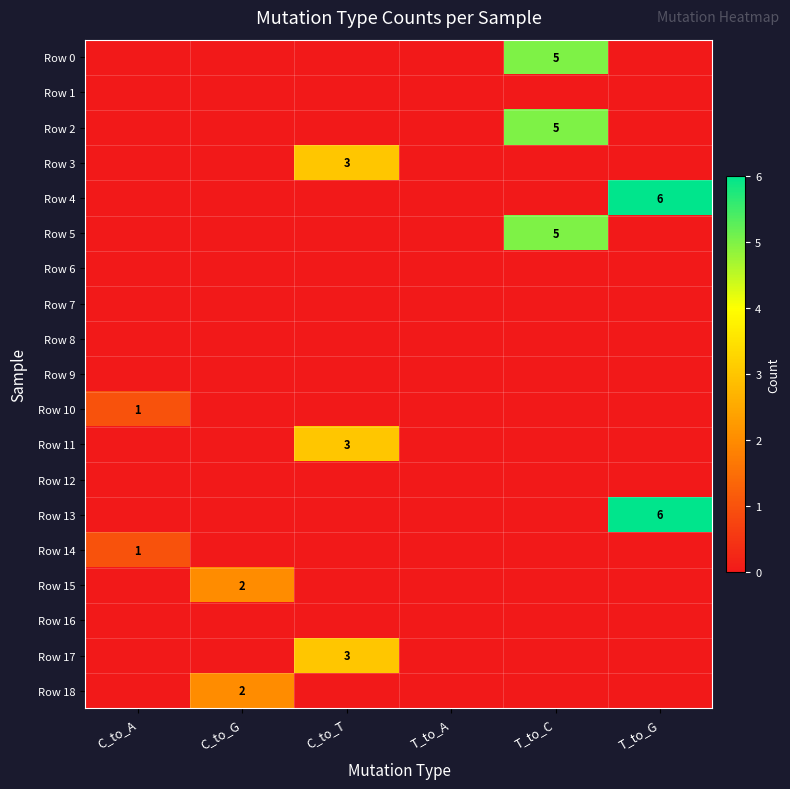

The Row 4 series shows 6 at T_to_G. True or false?

True